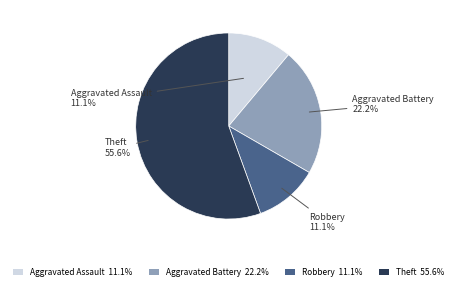

What percentage is the Aggravated Battery slice, to the nearest percent?

22%